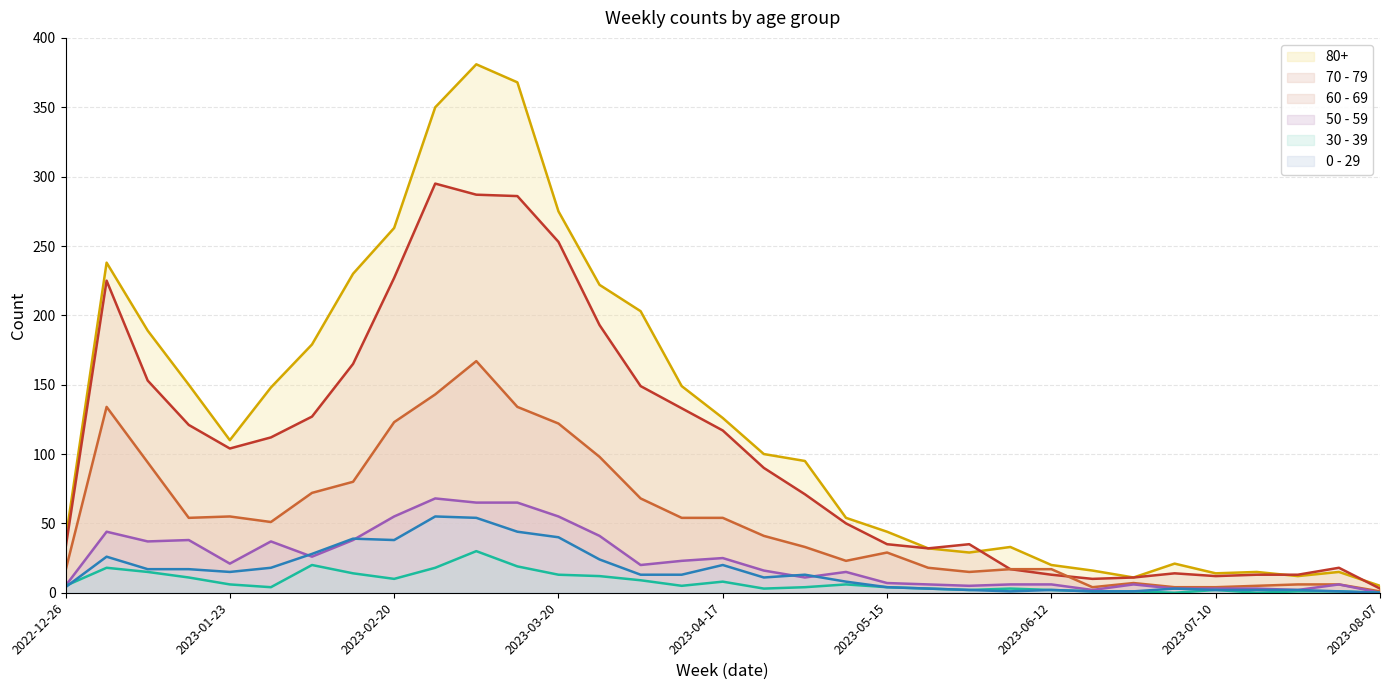

How many interior local valleys does the 60 - 69 series have?

5